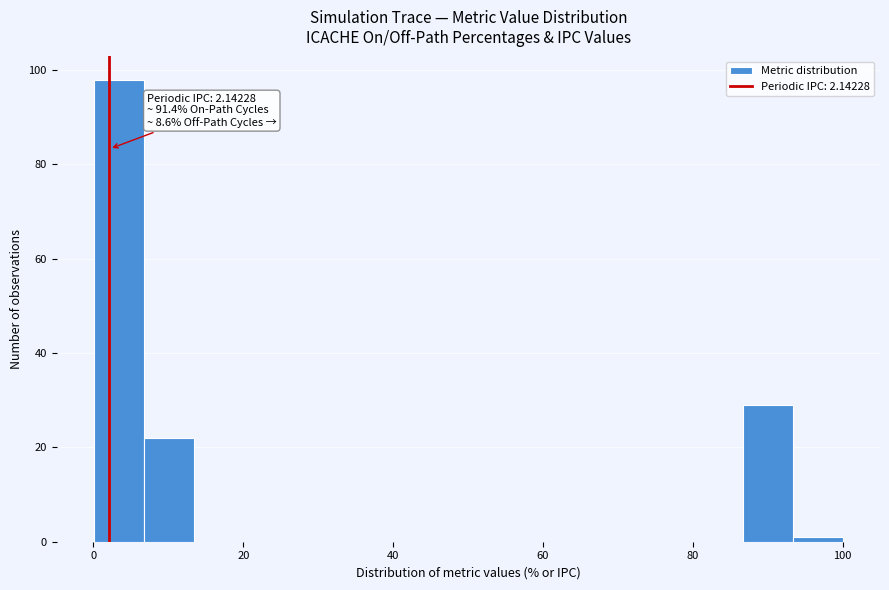

Around what value on the x-axis is the tallest bar? Give the approximate position of its centre, as read against the axis.

4